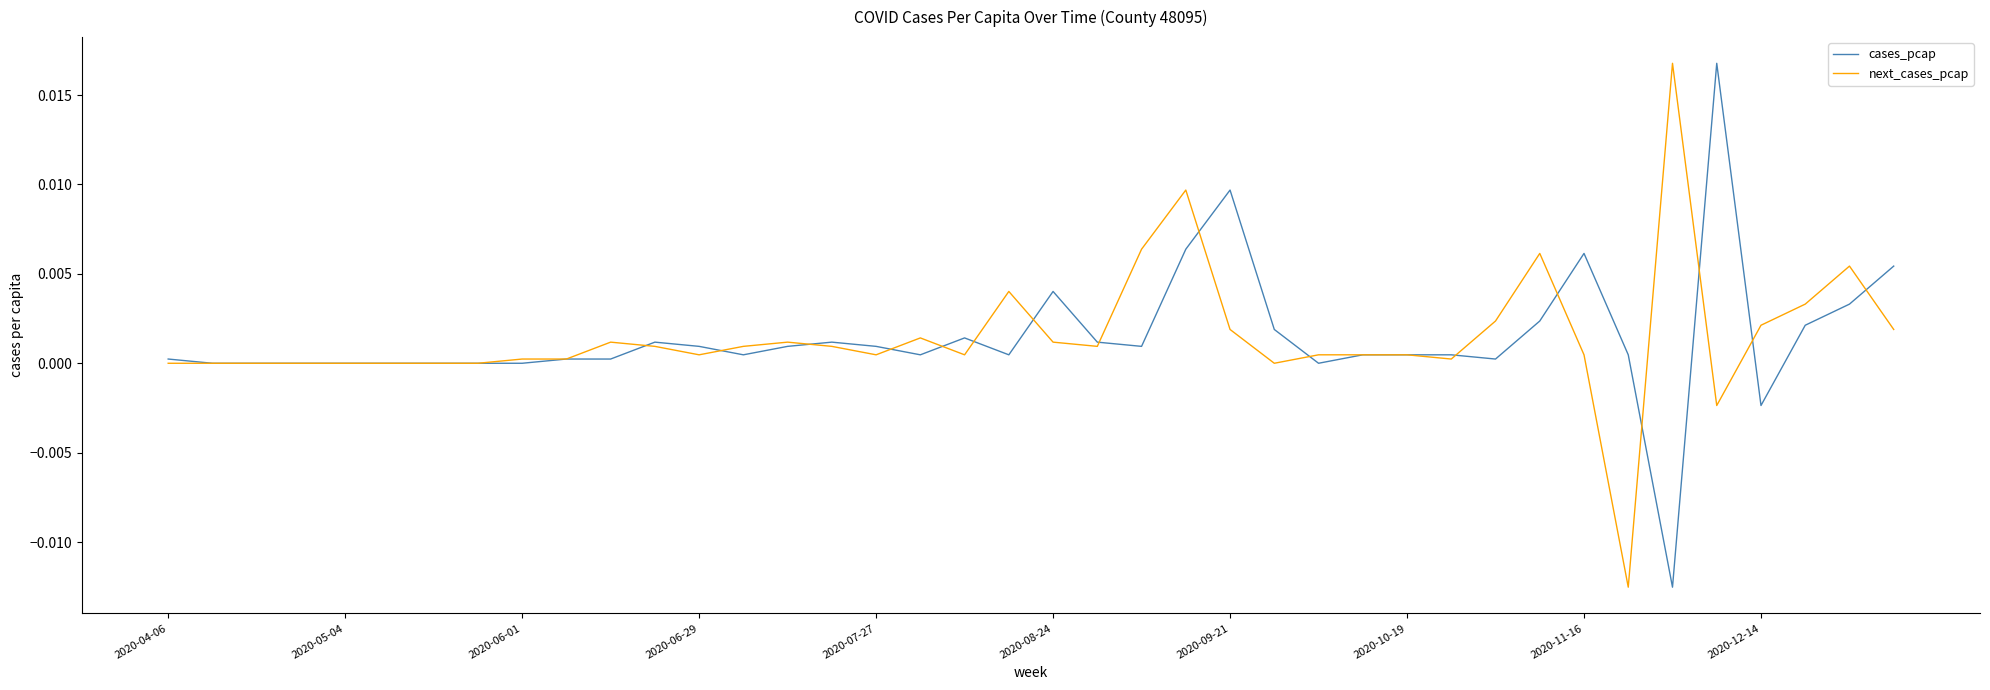

Does the chart have visible grid lines?

No